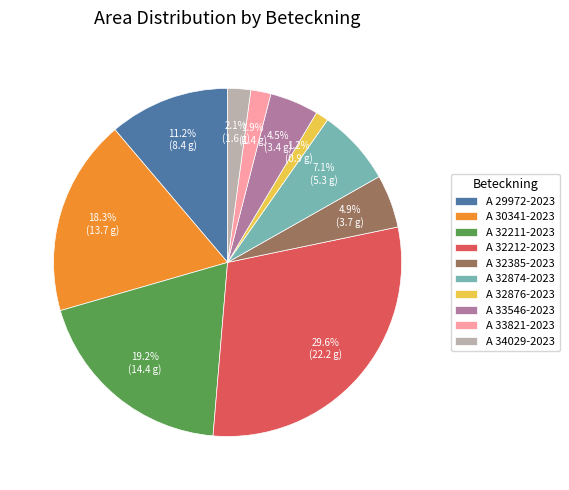

To the nearest percent, what percentage of the pie is A 32874-2023?

7%